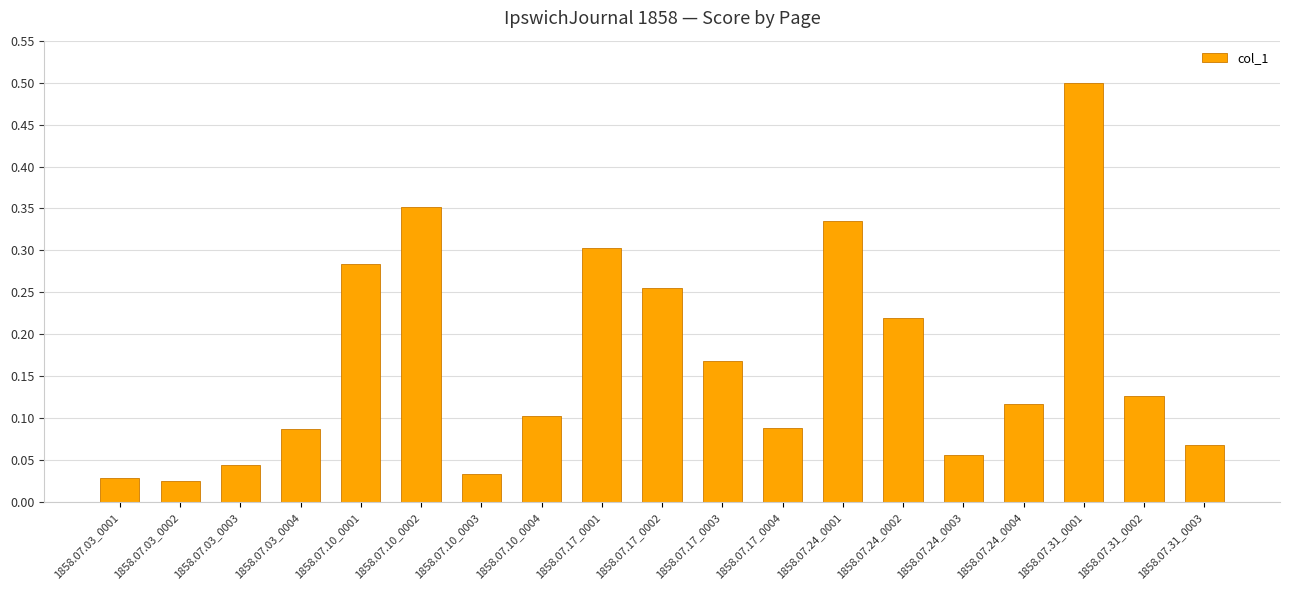

What is the greatest value displayed?

0.5